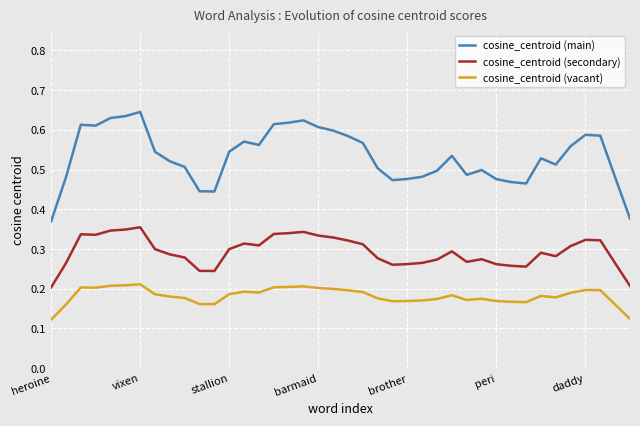

Which series has the largest range (max minus min)?

cosine_centroid (main)